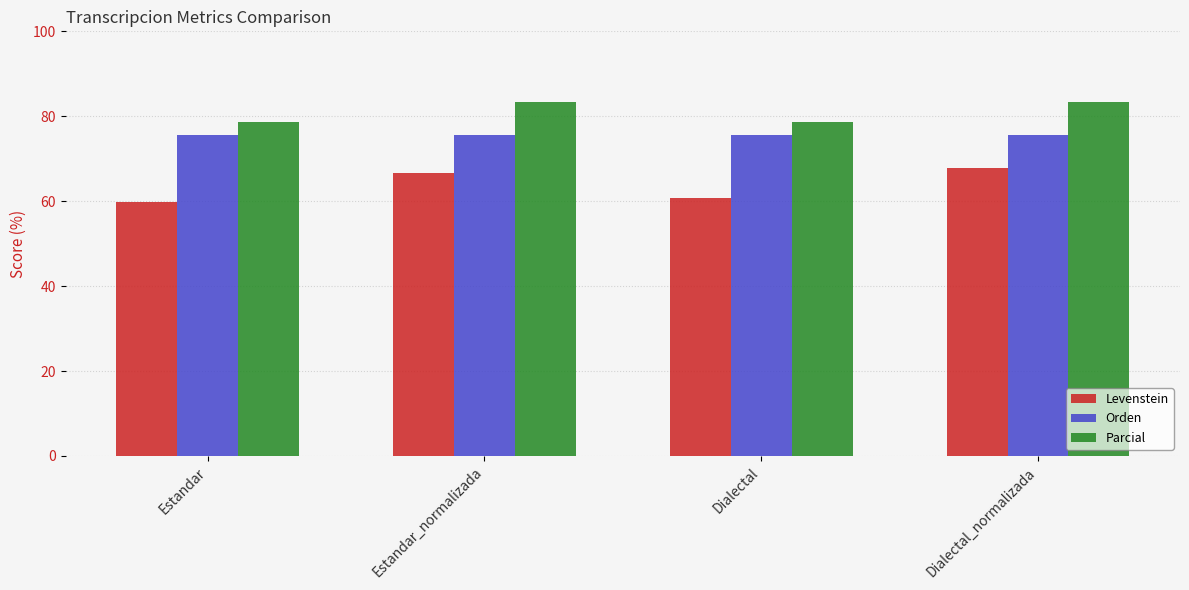

How many distinct data groups are displayed?

3